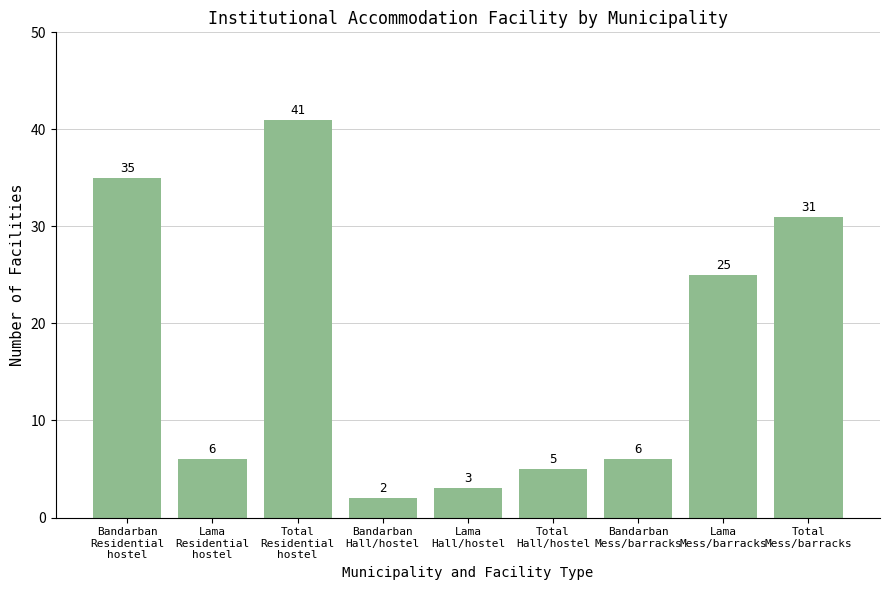

Reading left to right, list all the values displayed in this chart.

35	6	41	2	3	5	6	25	31